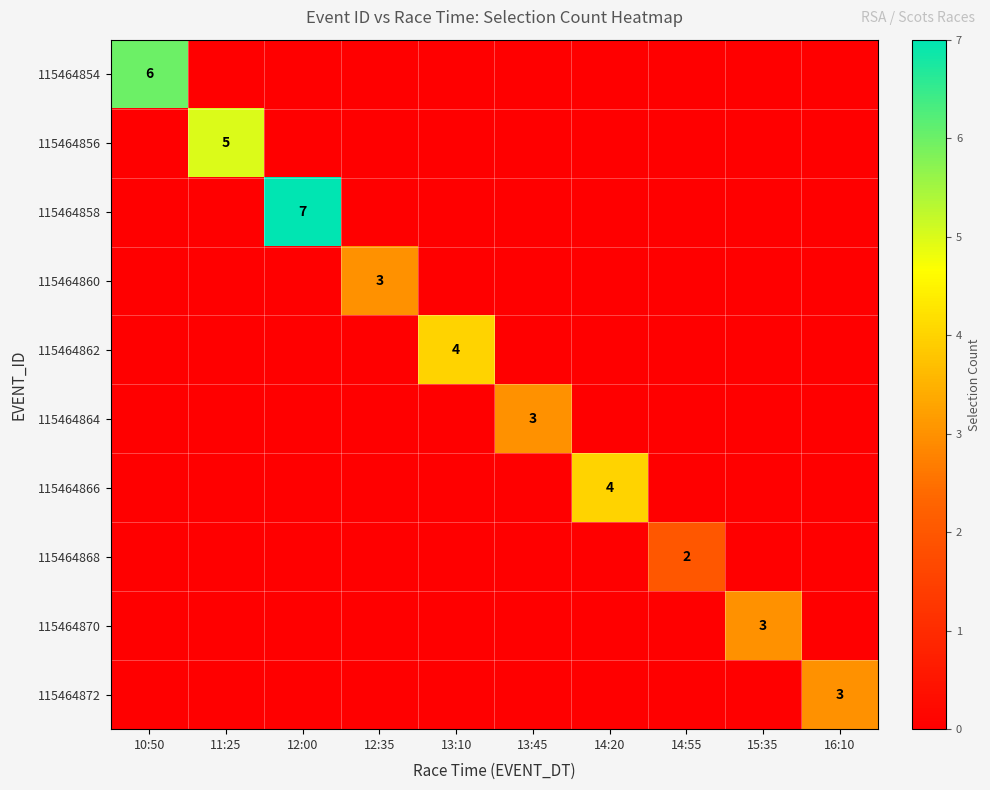

The value of 115464868 at 14:55 is 3. True or false?

False